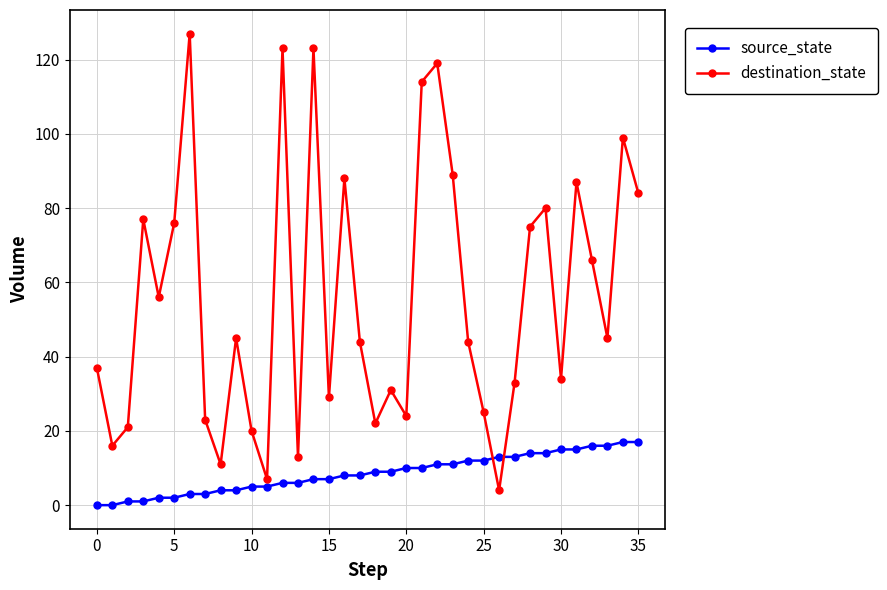

What is the greatest value displayed?

127